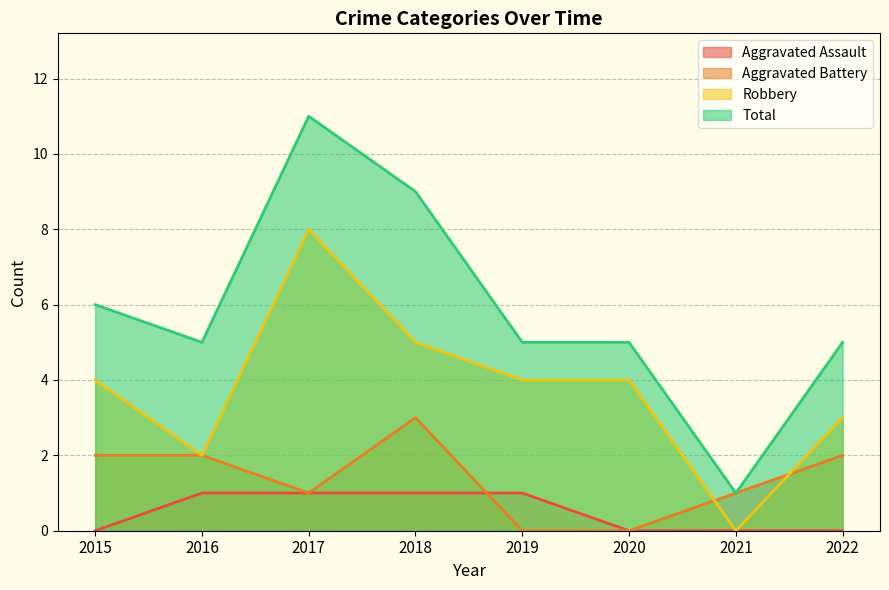

The value of Robbery at 2017 is 5. True or false?

False